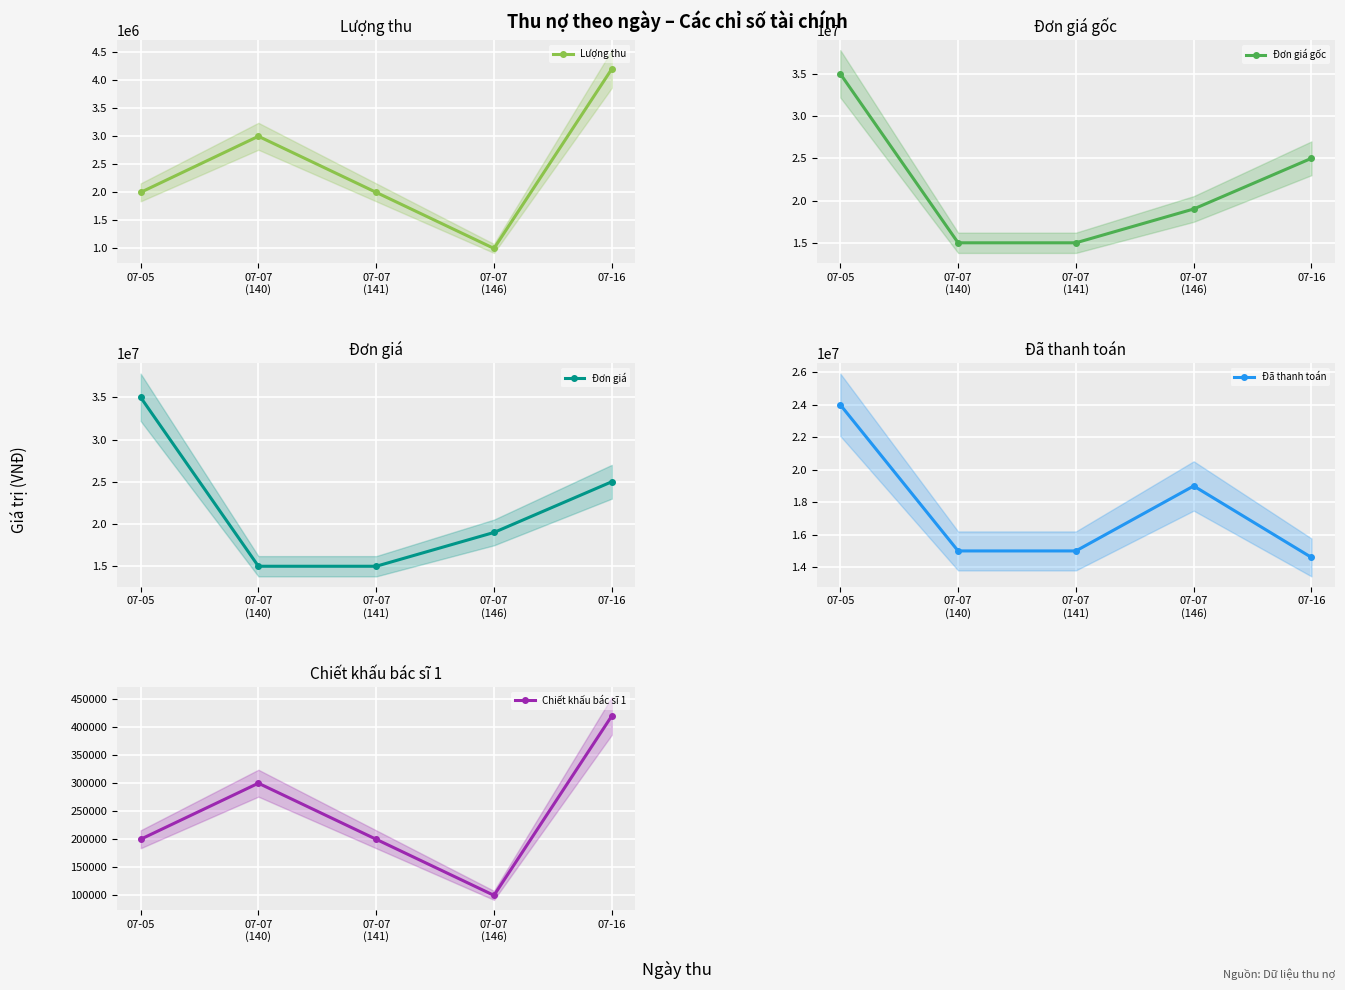

True or false: Chiết khấu bác sĩ 1 and Lượng thu cross at least once.

False